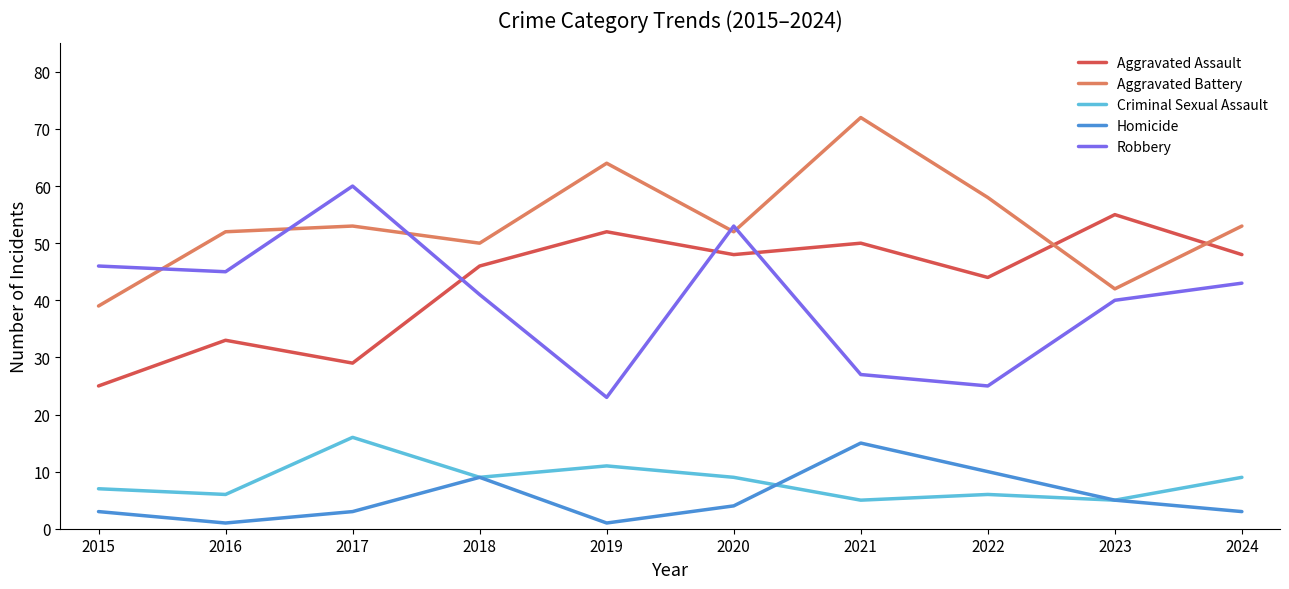

Is the value of Aggravated Battery at 2020 greater than the value of Homicide at 2023?

Yes